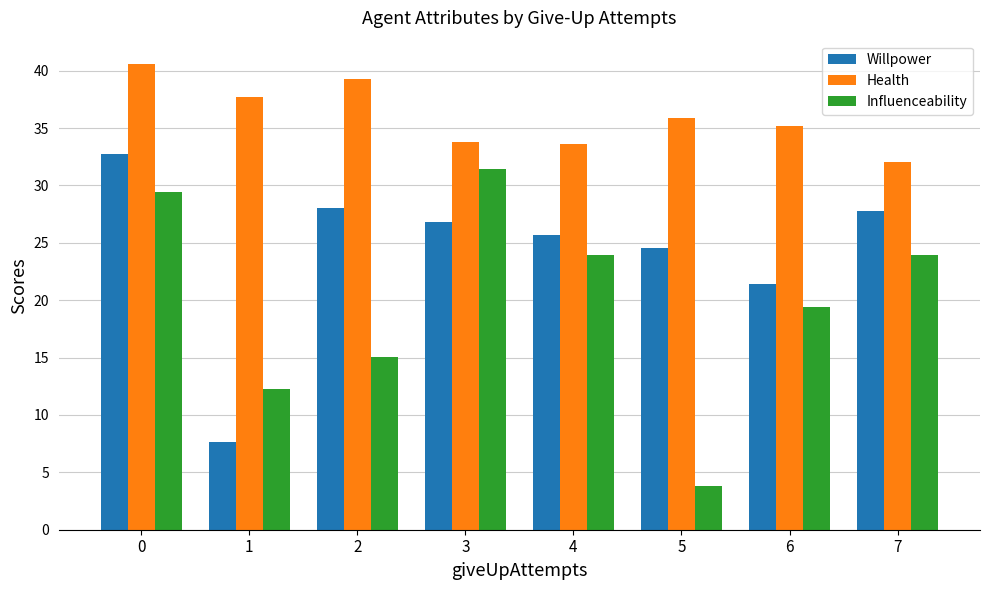

What is the spread (max minus min) of values at 3?

7.0